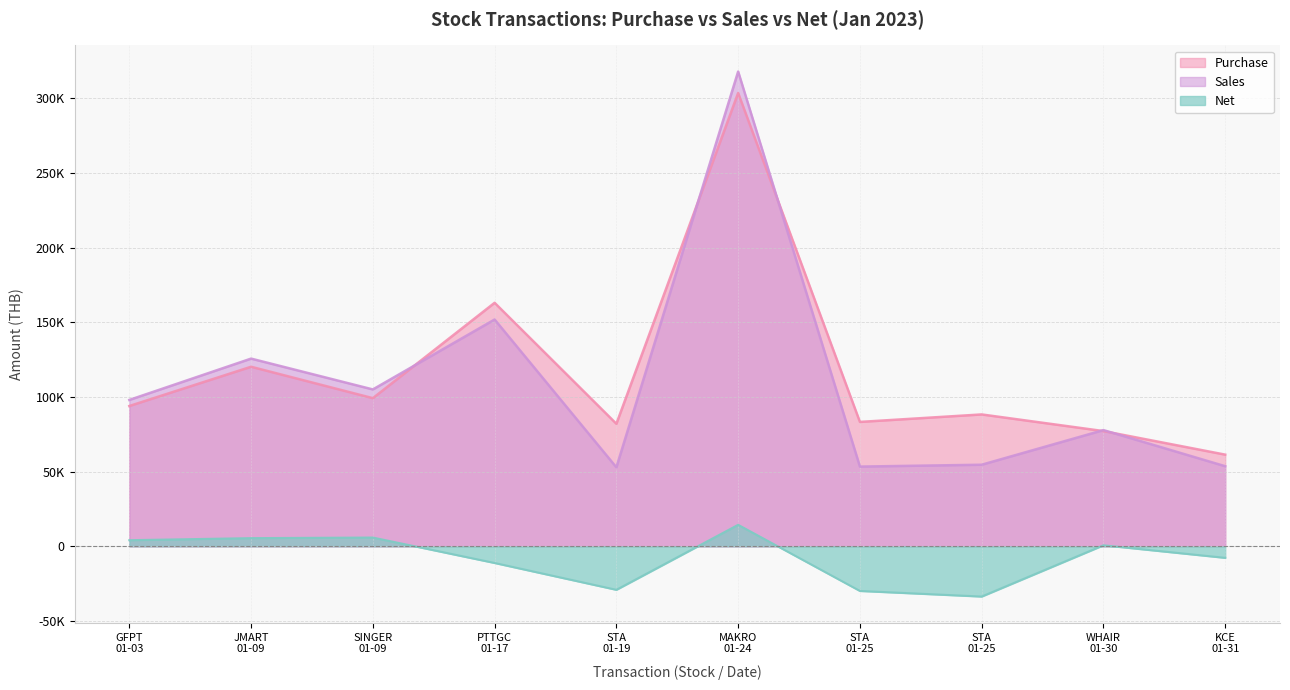

At which label does Sales first exceed 98032?

GFPT
01-03